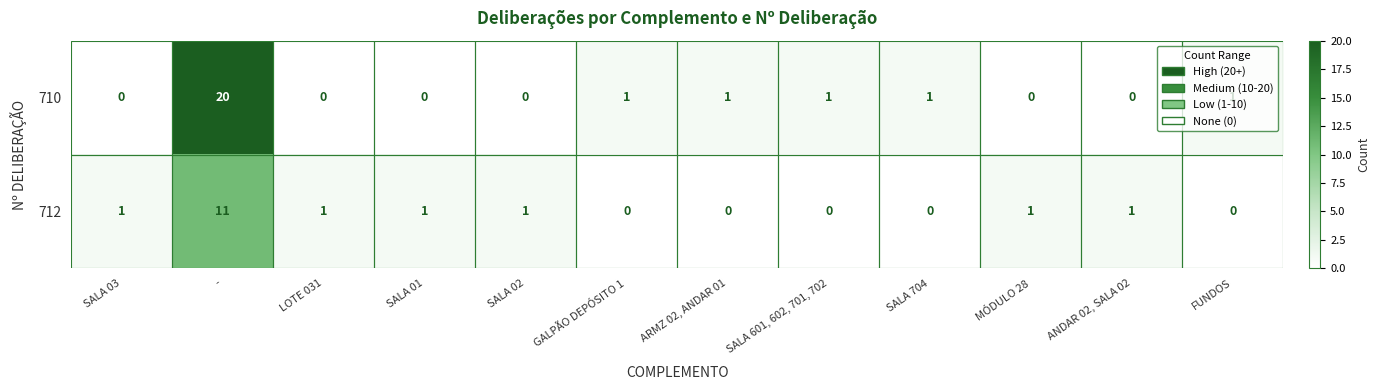

What is the highest value of the 710 series?

20